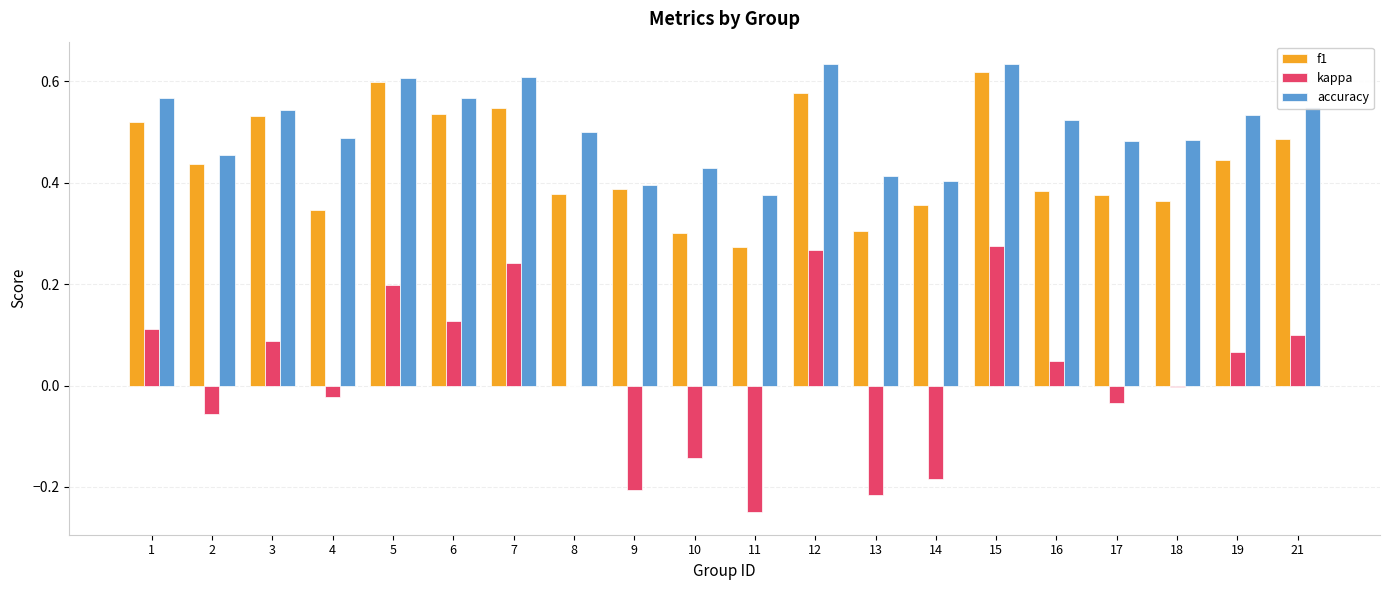

Which series has the largest total across all categories?

accuracy